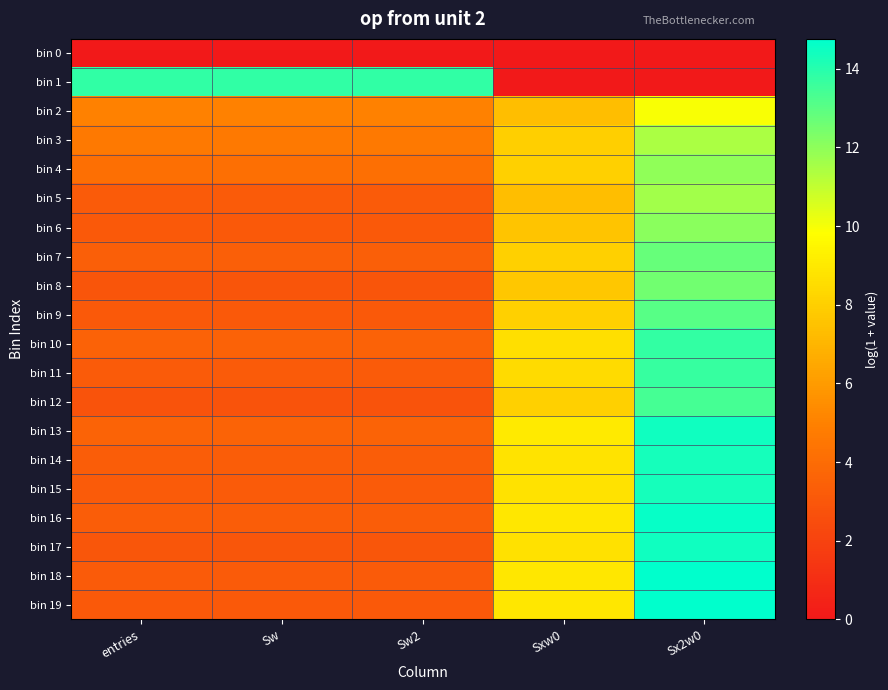

List the series in order of their peak value, highest first.

bin 19, bin 18, bin 16, bin 13, bin 17, bin 15, bin 14, bin 1, bin 10, bin 11, bin 12, bin 9, bin 7, bin 8, bin 6, bin 4, bin 5, bin 3, bin 2, bin 0